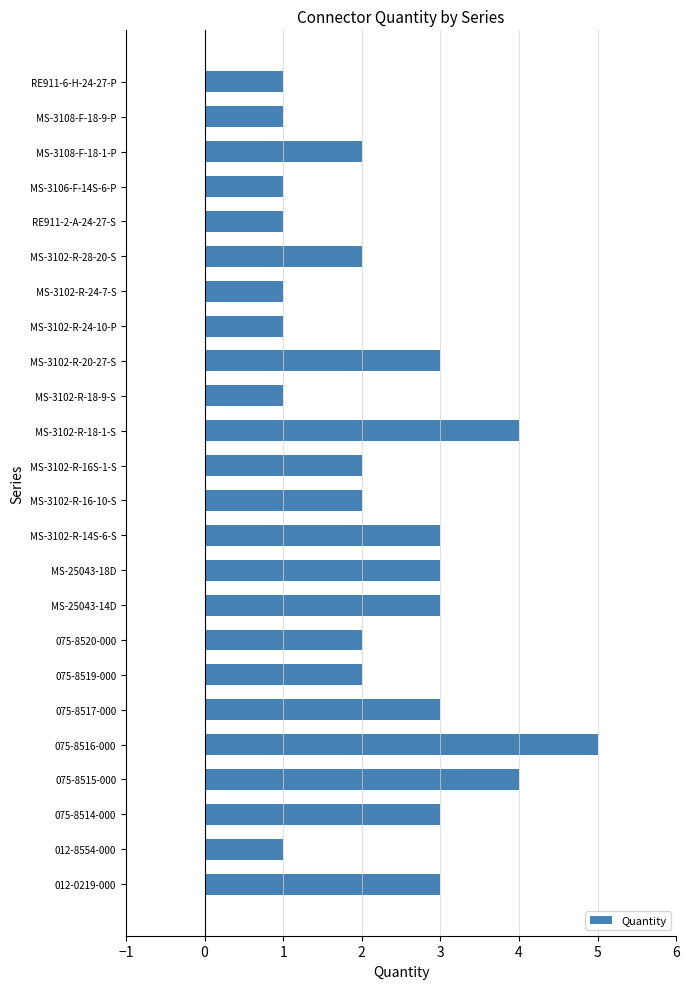

What is the change in value from MS-3102-R-24-7-S to MS-3102-R-18-1-S?

+3